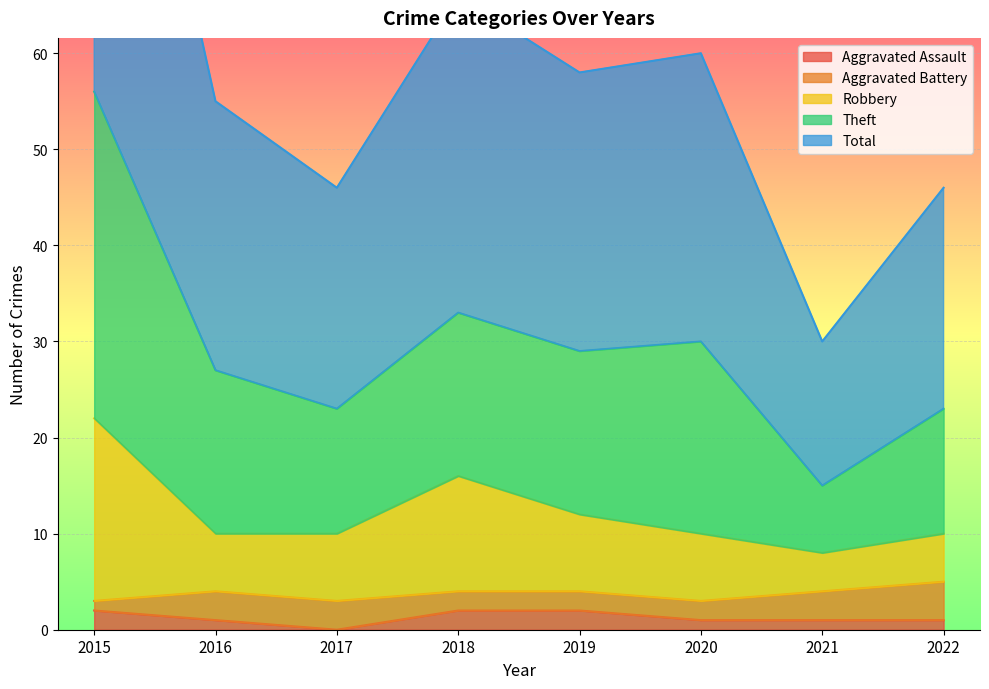

The value of Aggravated Assault at 2019 is 2. True or false?

True